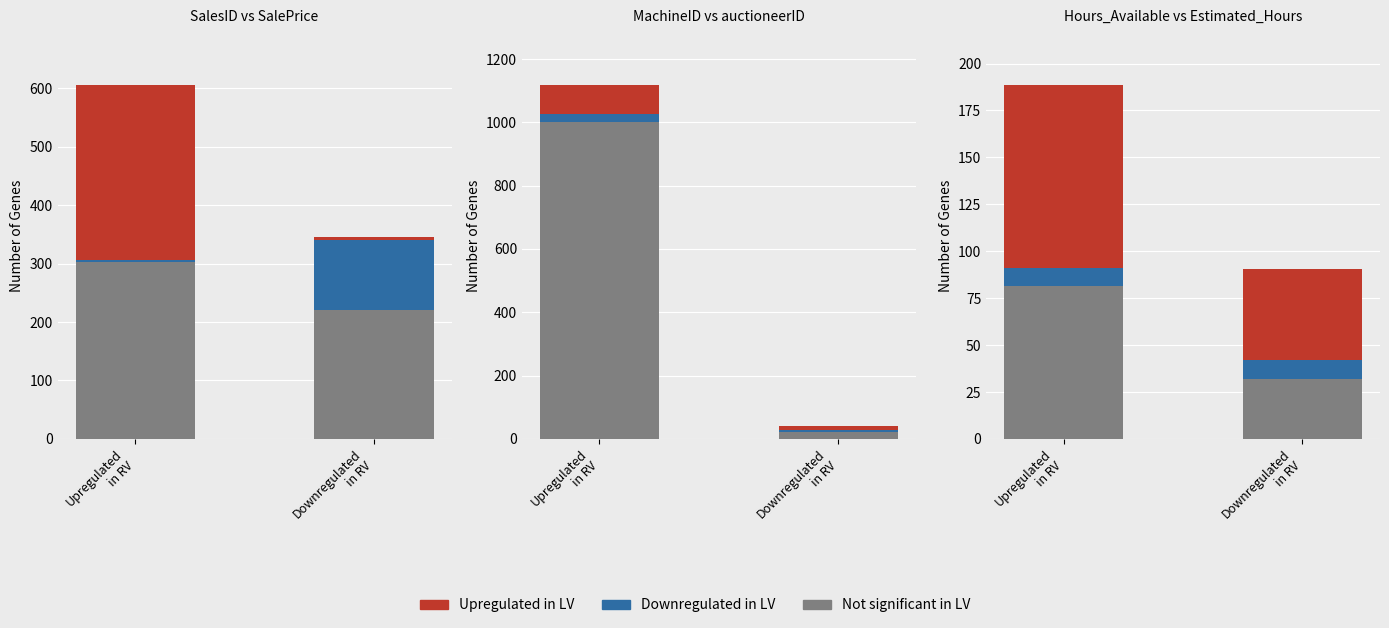

How many series are shown in this chart?

3